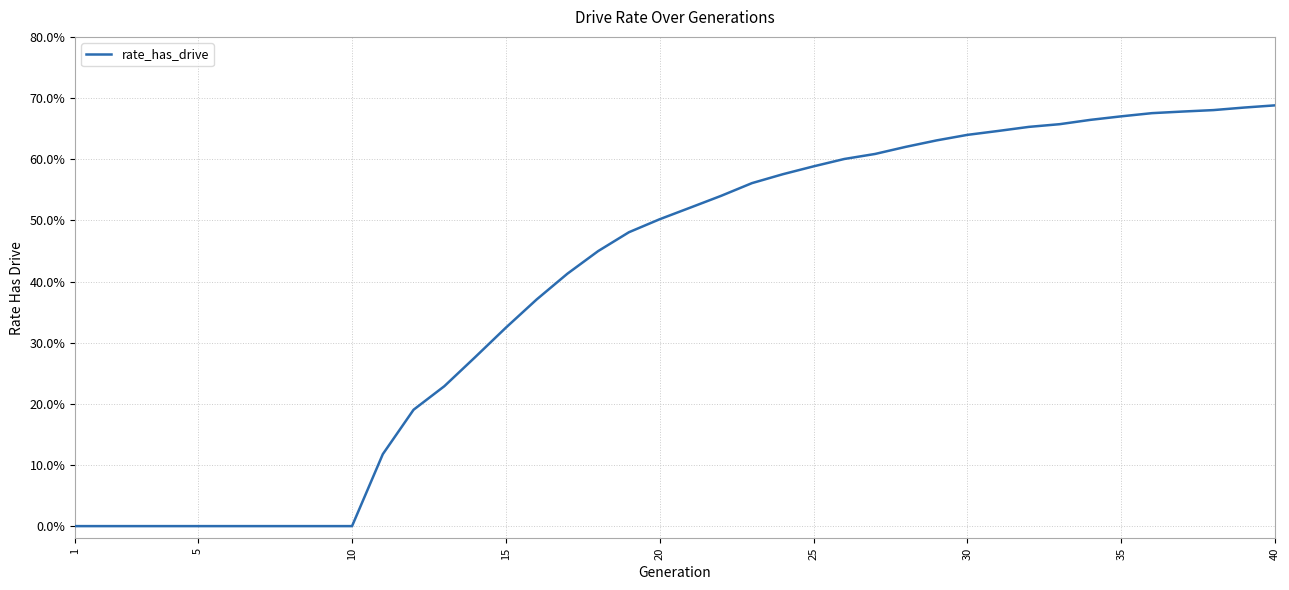

Which label corresponds to the smallest value in the chart?

1